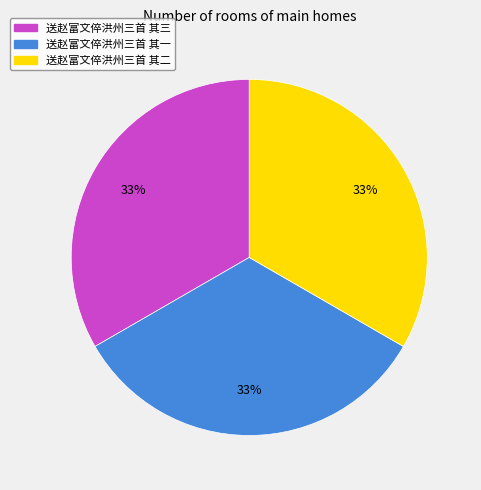

To the nearest percent, what is the combined percentage of 送赵富文倅洪州三首 其三 and 送赵富文倅洪州三首 其一?

67%